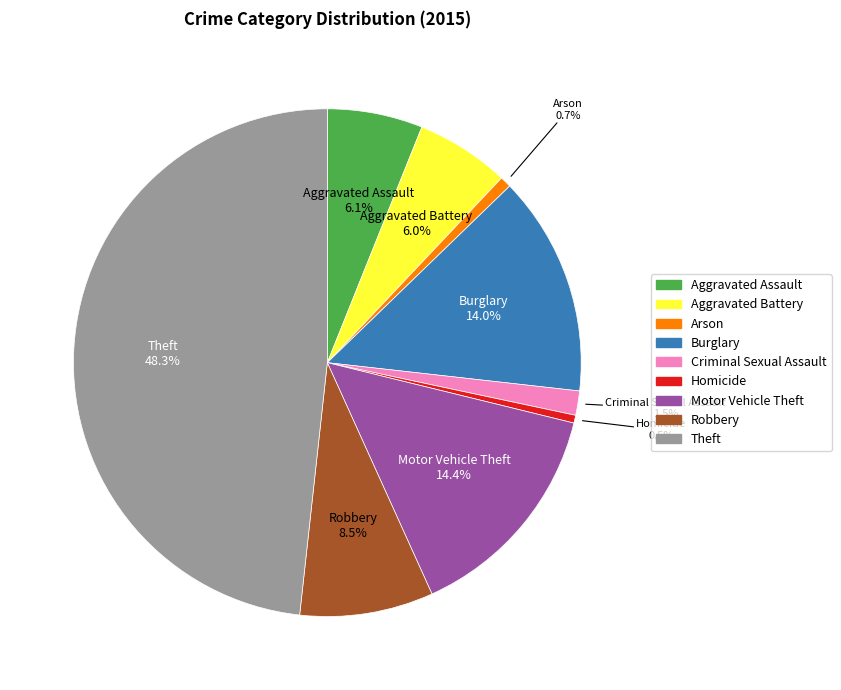

What percentage is NOT represented by Criminal Sexual Assault?

98.5%